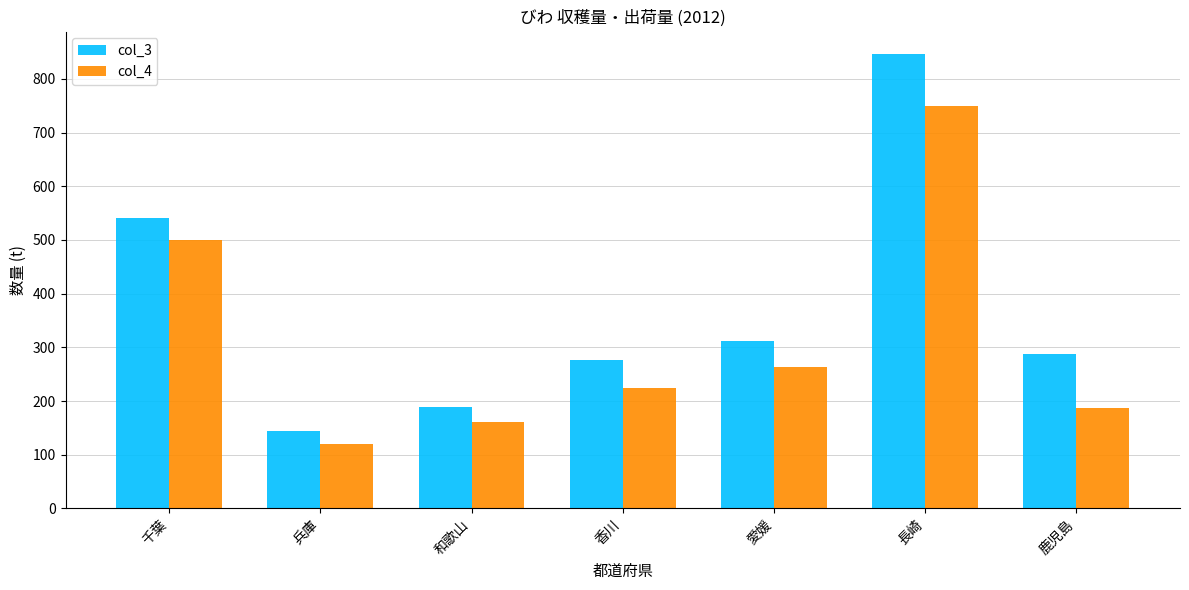

Reading left to right, transcribe all the data shown in this chart.

col_3: 千葉=541	兵庫=145	和歌山=188	香川=276	愛媛=312	長崎=846	鹿児島=287
col_4: 千葉=500	兵庫=120	和歌山=160	香川=225	愛媛=263	長崎=750	鹿児島=187